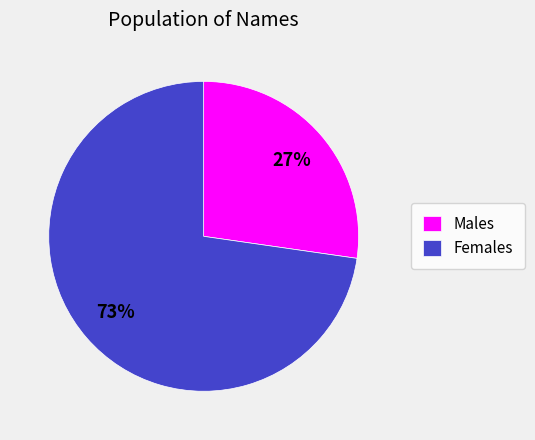

Combined, do Females and Males account for over 50%?

Yes